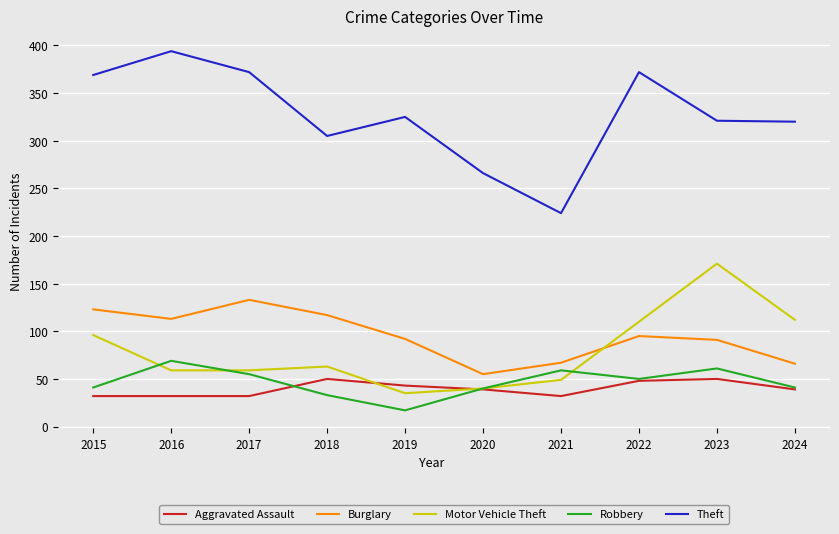

How many interior local peaks does the Burglary series have?

2